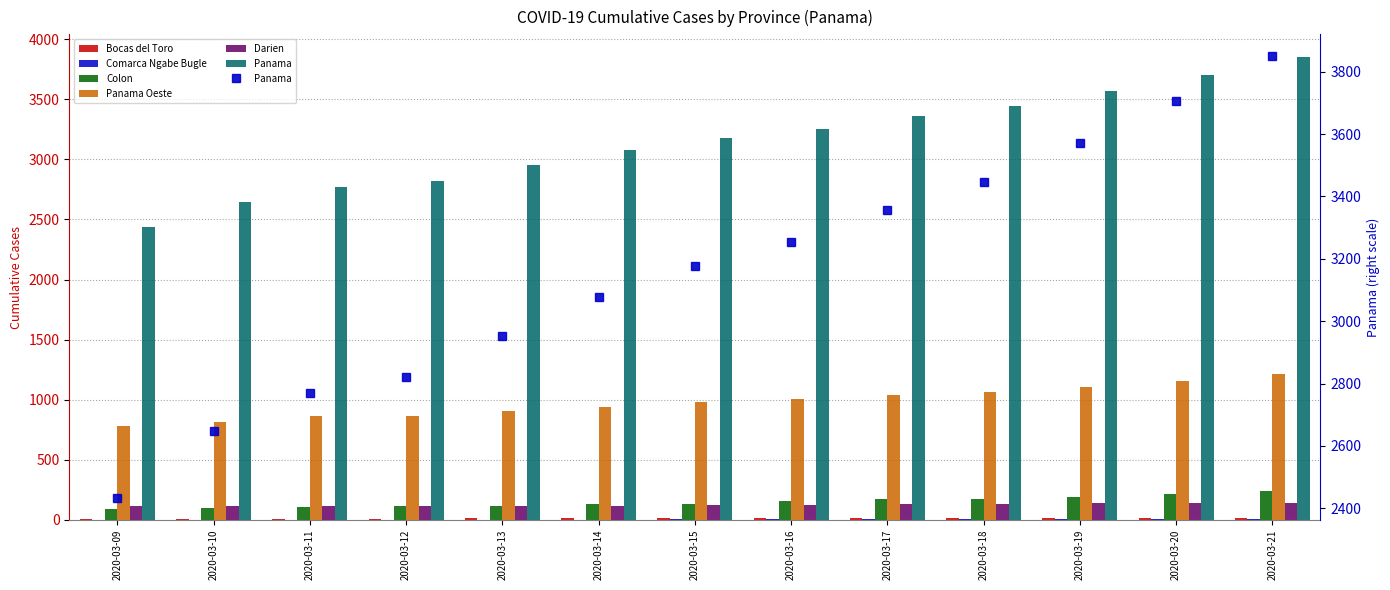

Which series changed the most between 2020-03-15 and 2020-03-21?

Panama